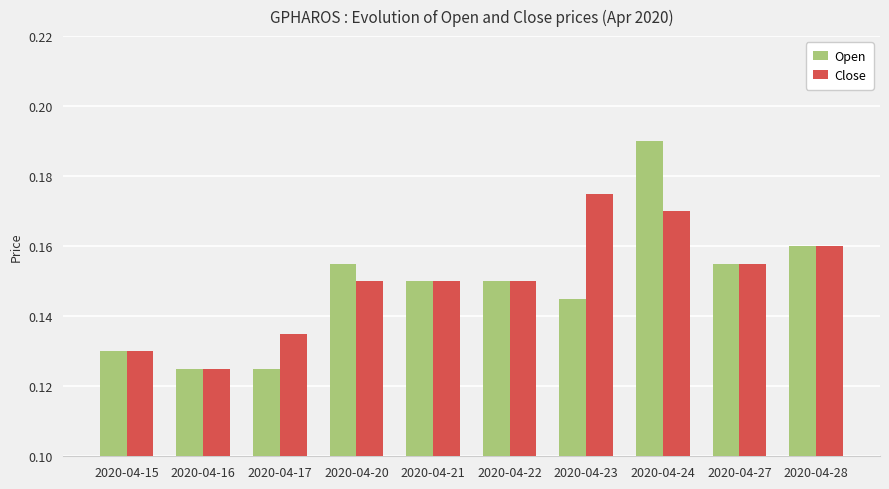

Which series has the largest range (max minus min)?

Open